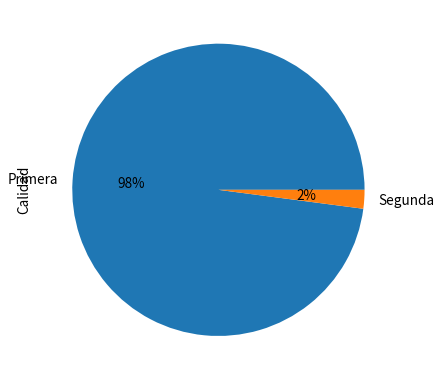

Do Primera and Segunda together represent more than half of the pie?

Yes